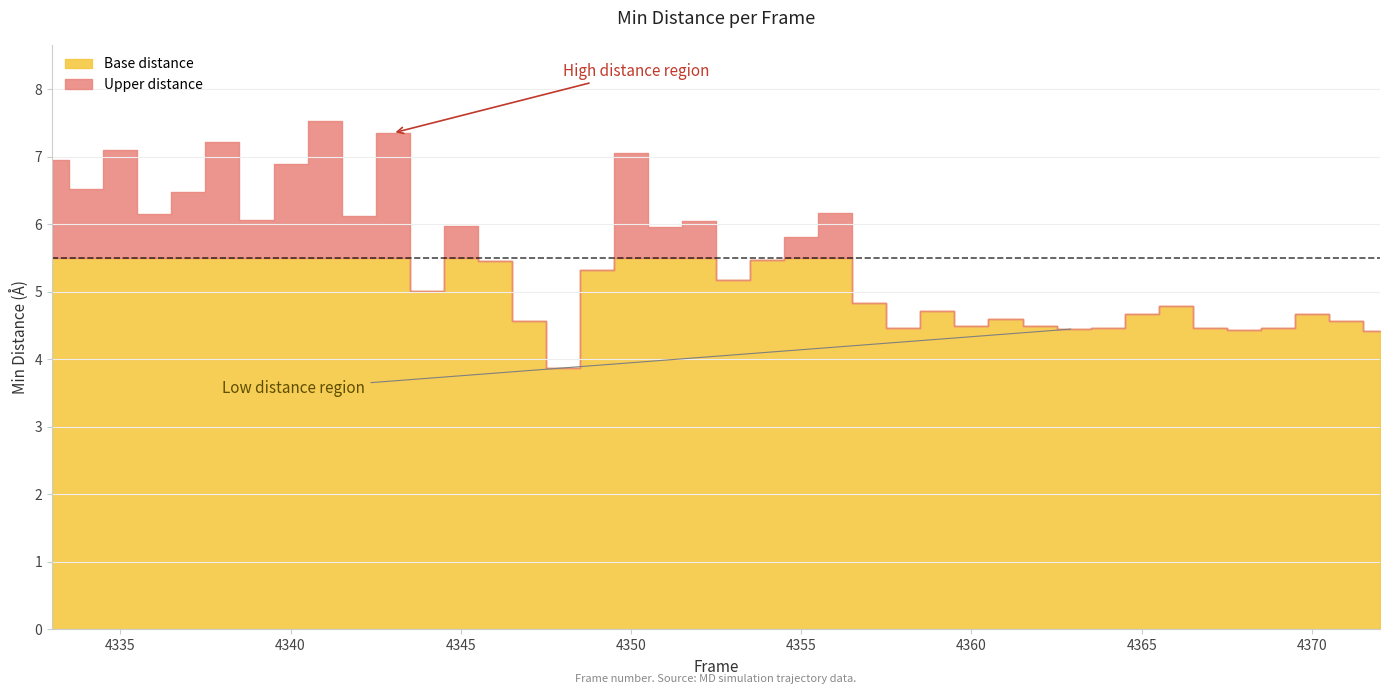

List the labels in order of value, smallest first.

15, 39, 35, 30, 25, 34, 31, 36, 29, 27, 14, 38, 28, 32, 37, 26, 33, 24, 11, 20, 16, 13, 21, 22, 18, 12, 19, 6, 9, 3, 23, 4, 1, 7, 0, 17, 2, 5, 10, 8